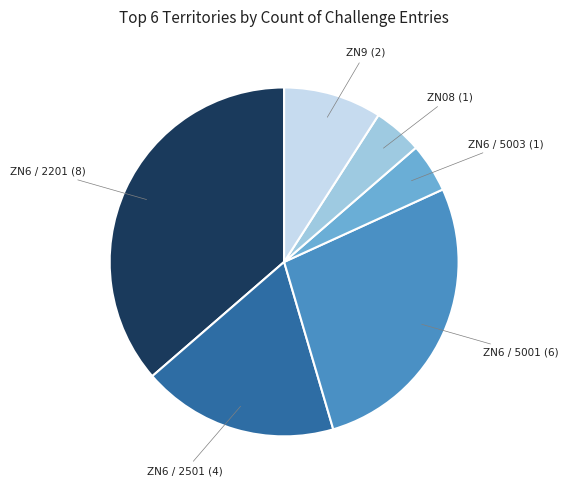

Does ZN6 / 5001 (6) represent more than half of the total?

No